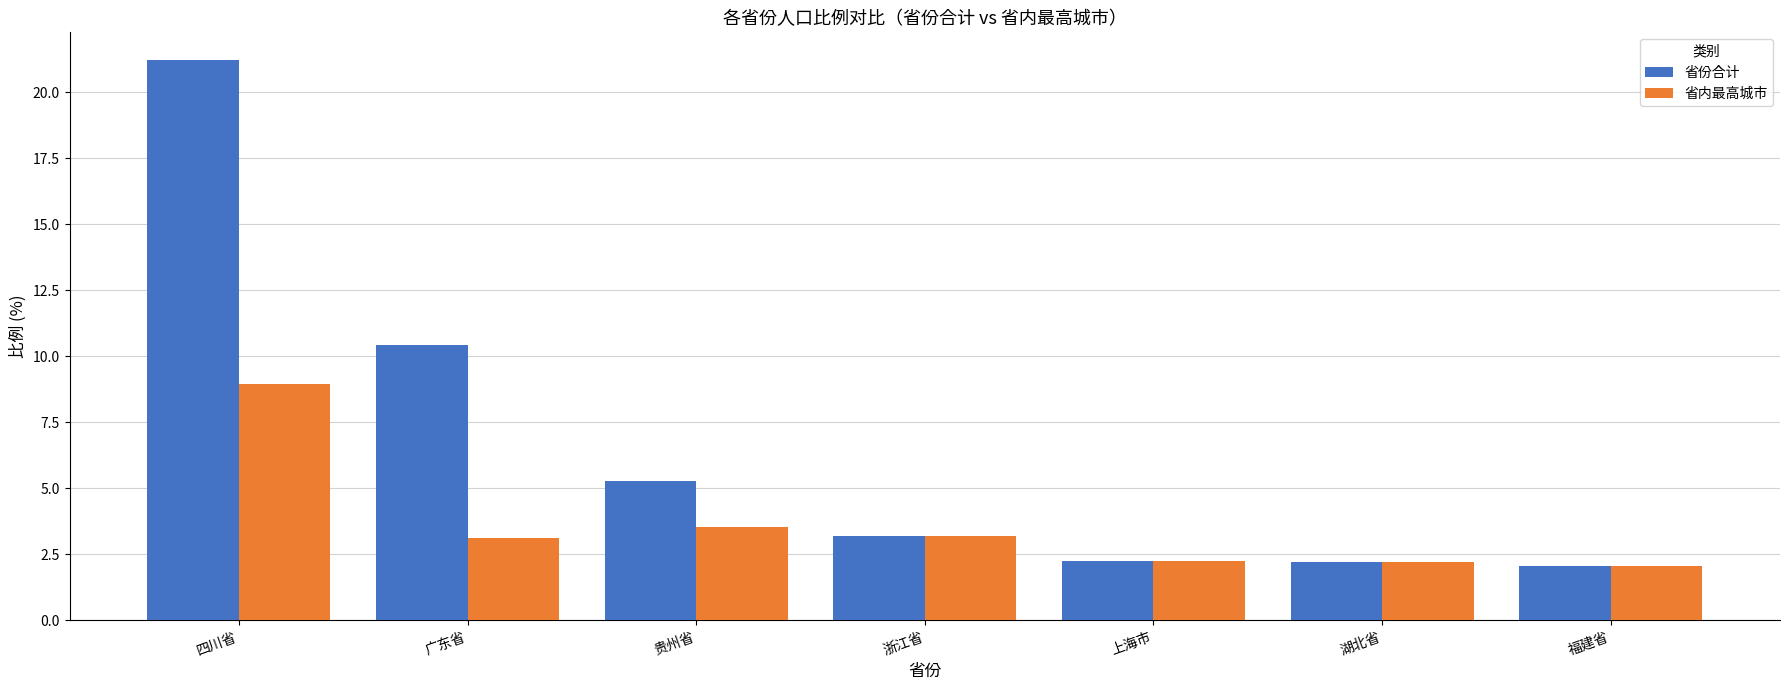

The value of 省内最高城市 at 贵州省 is 1.2. True or false?

False